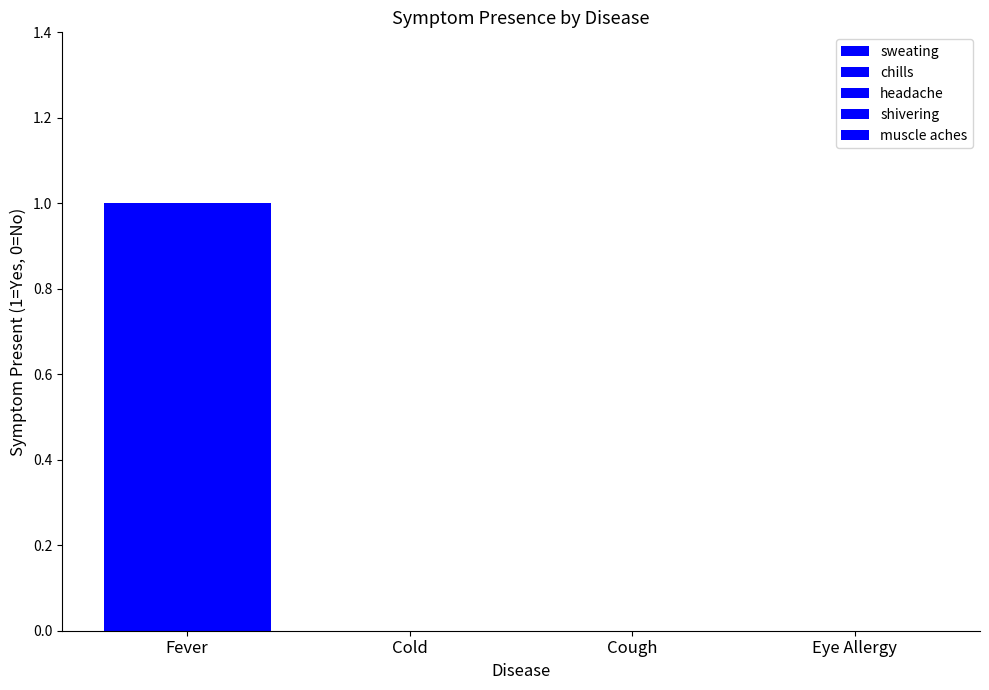

How many groups of bars are there?

4